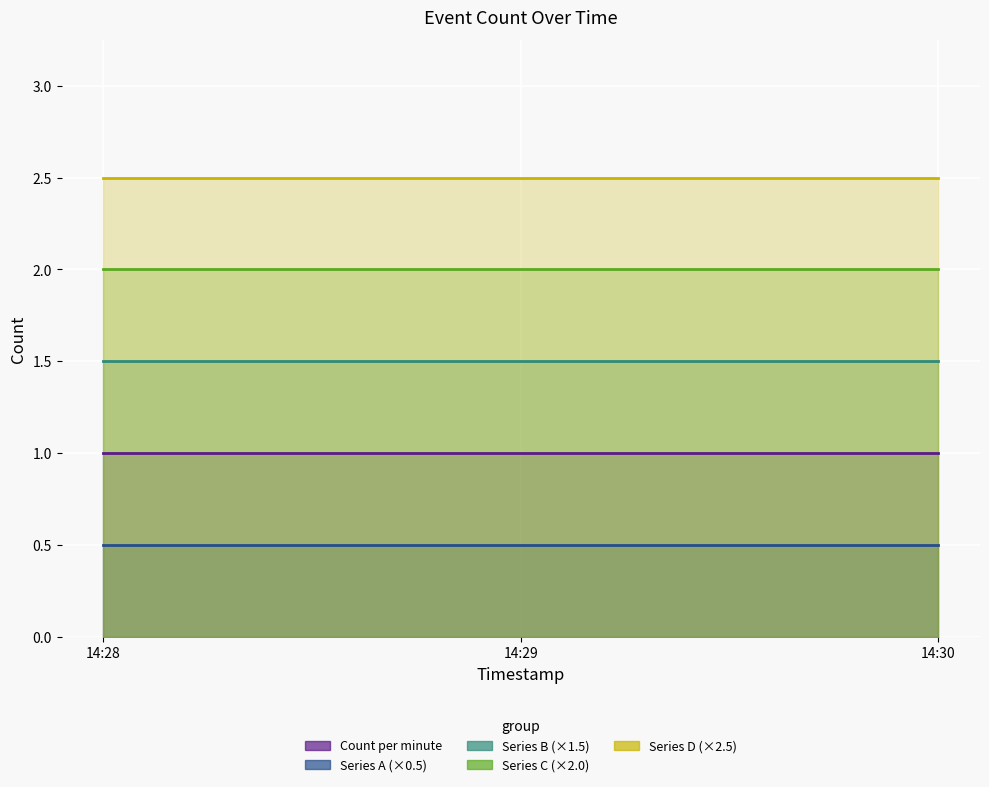

Between 14:30 and 14:29, which is larger?

14:30